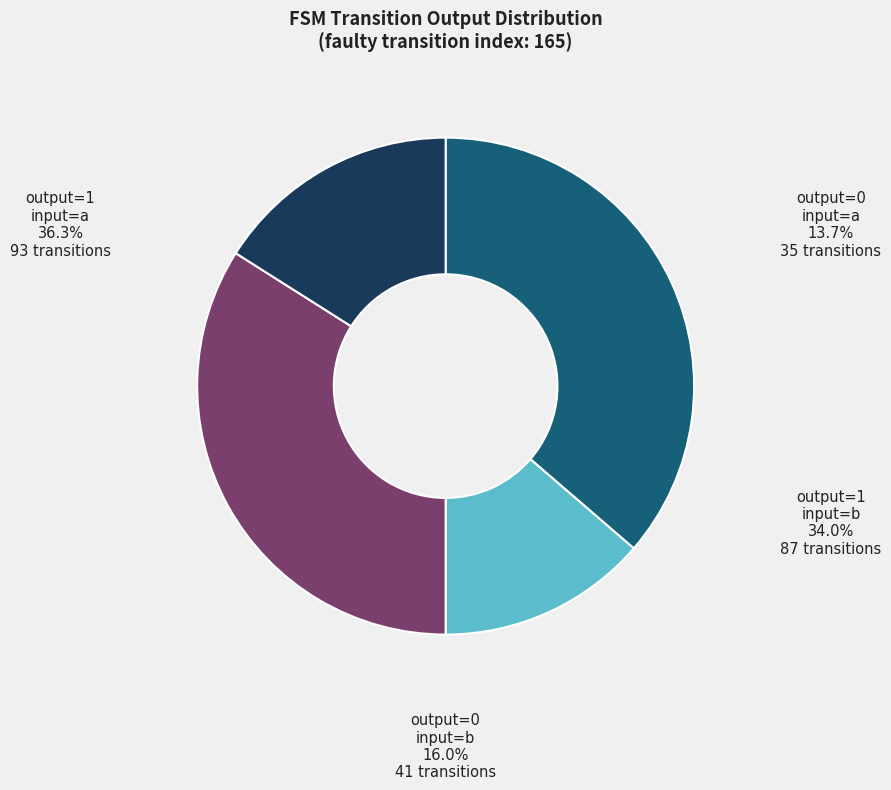

Is there a majority slice in this chart?

No